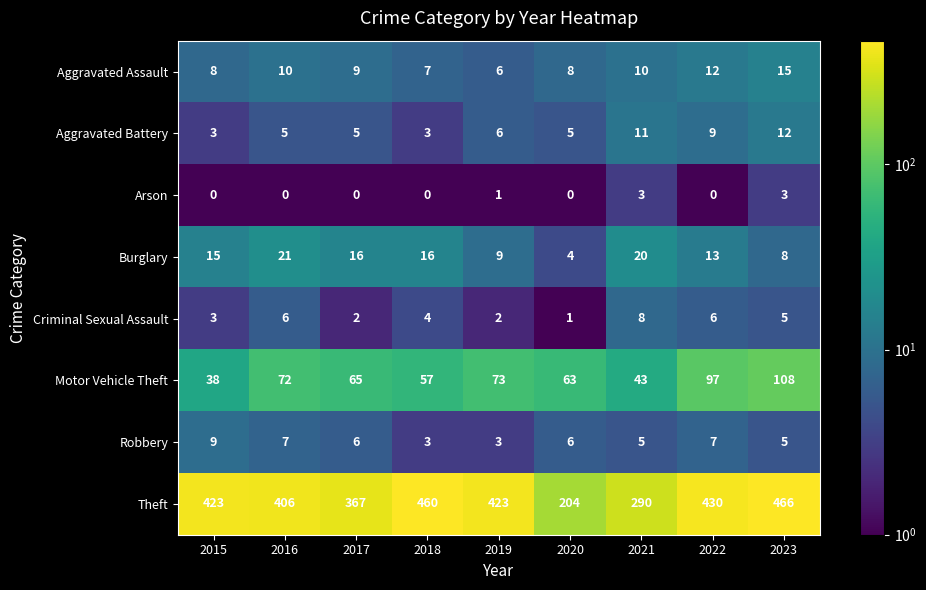

Read the Burglary value at 2015.

15